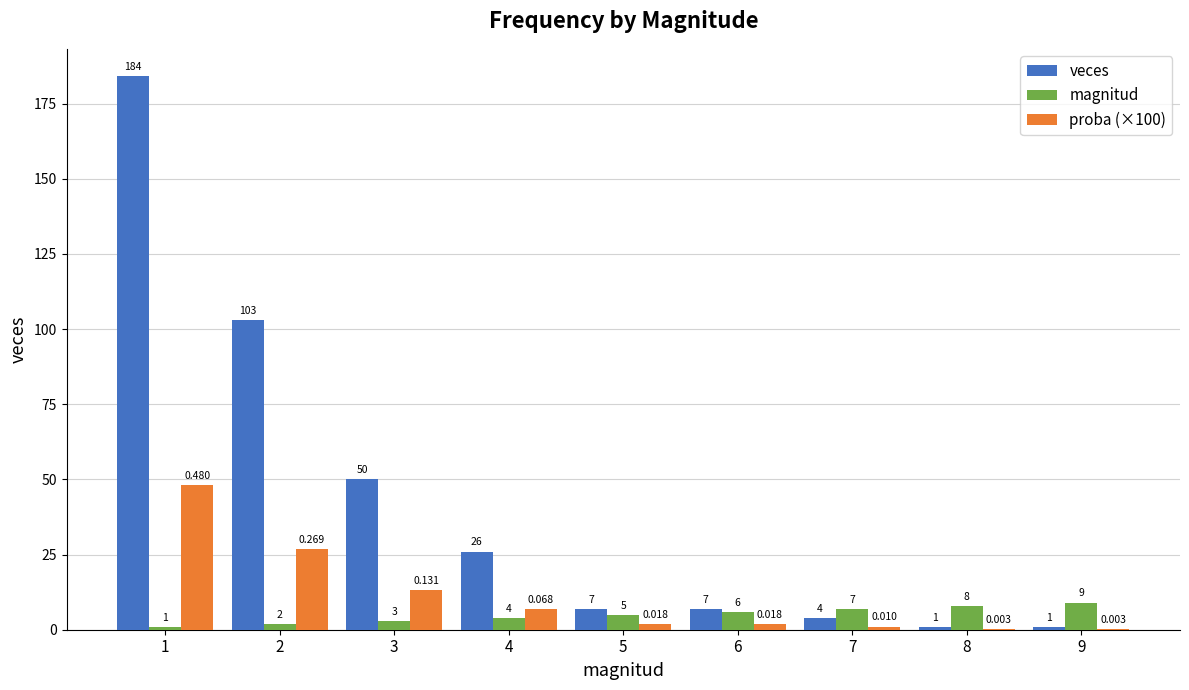

What is the highest value of the proba (×100) series?

48.0